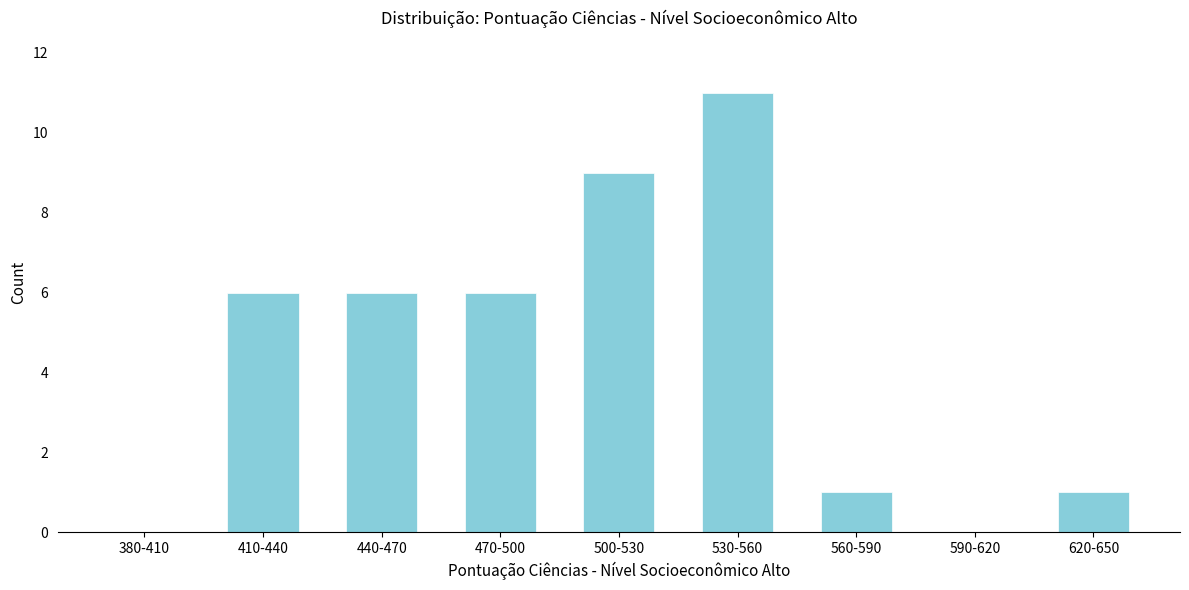

Reading left to right, what are all the values shown in this chart?

380-410=0	410-440=6	440-470=6	470-500=6	500-530=9	530-560=11	560-590=1	590-620=0	620-650=1